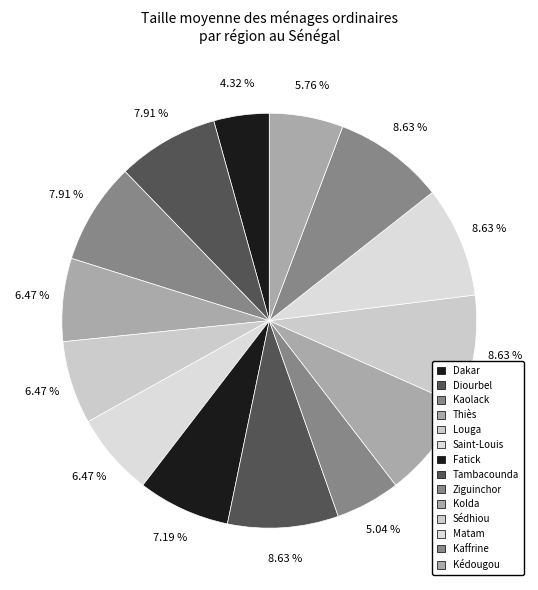

How many segments does this pie chart have?

14